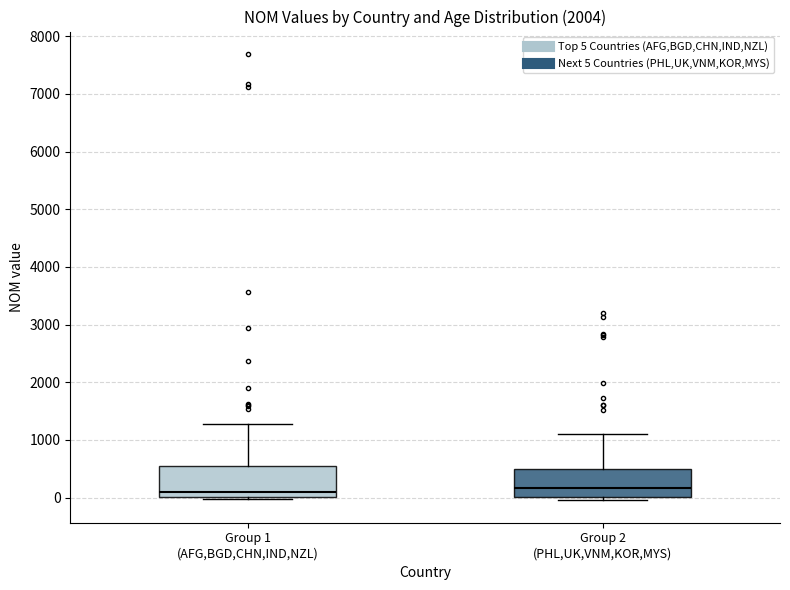

Where is the lower edge of the box for Group 1 (AFG,BGD,CHN,IND,NZL) on the y-axis? The values are not printed on the chart, so give them approximately, as read against the axis.

0